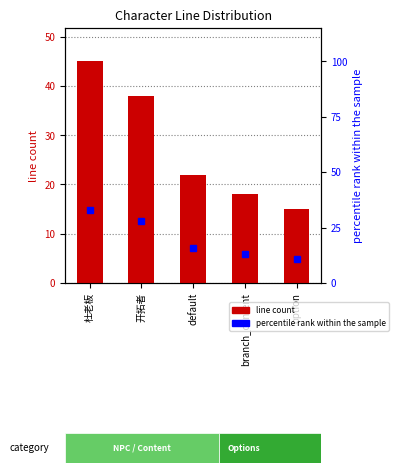

Reading left to right, what are all the values shown in this chart?

line count: 45	38	22	18	15
percentile rank within the sample: 33	28	16	13	11